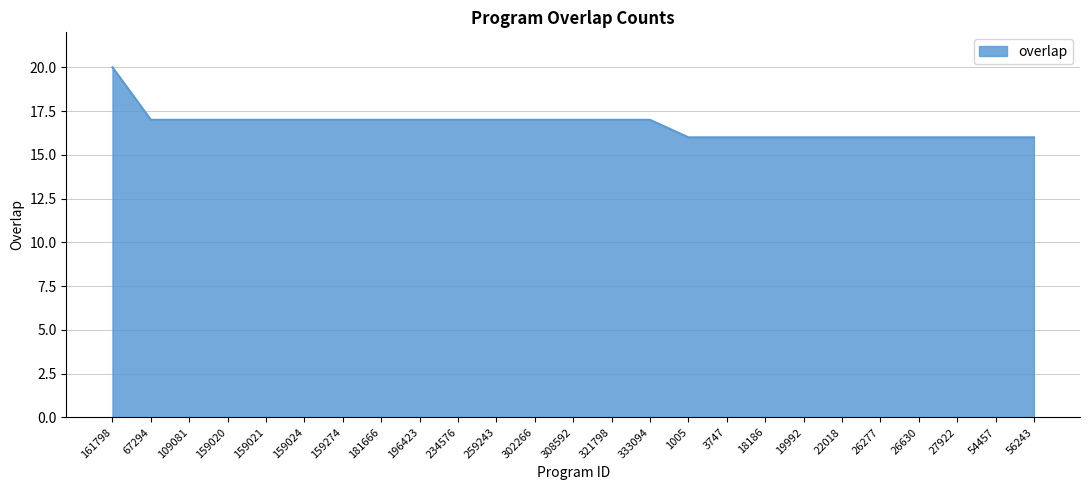

Count the number of categories in the chart.

25